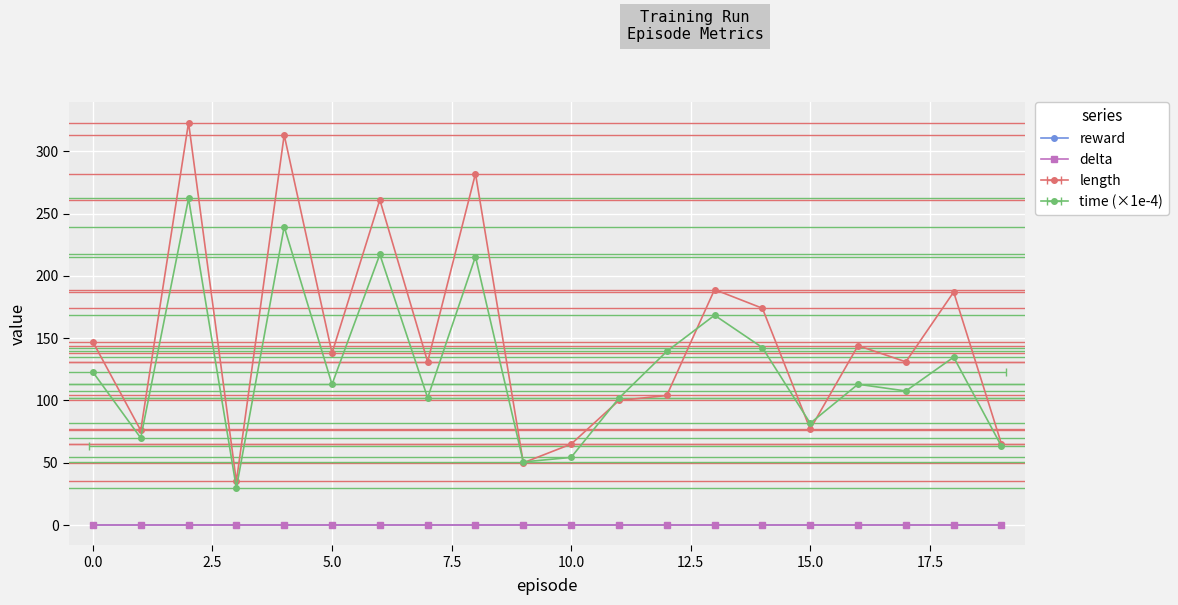

Where is the first local maximum for time?

2